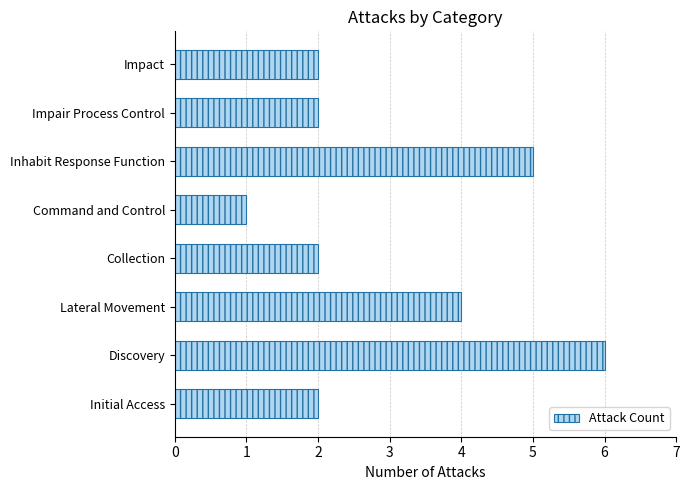

Which category has the highest value across all series?

Discovery